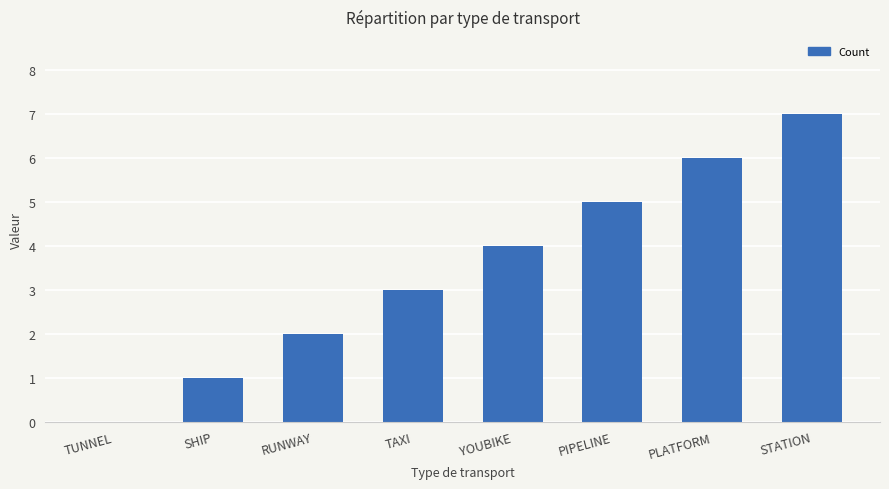

Is it true that the value at TUNNEL is -4?

False